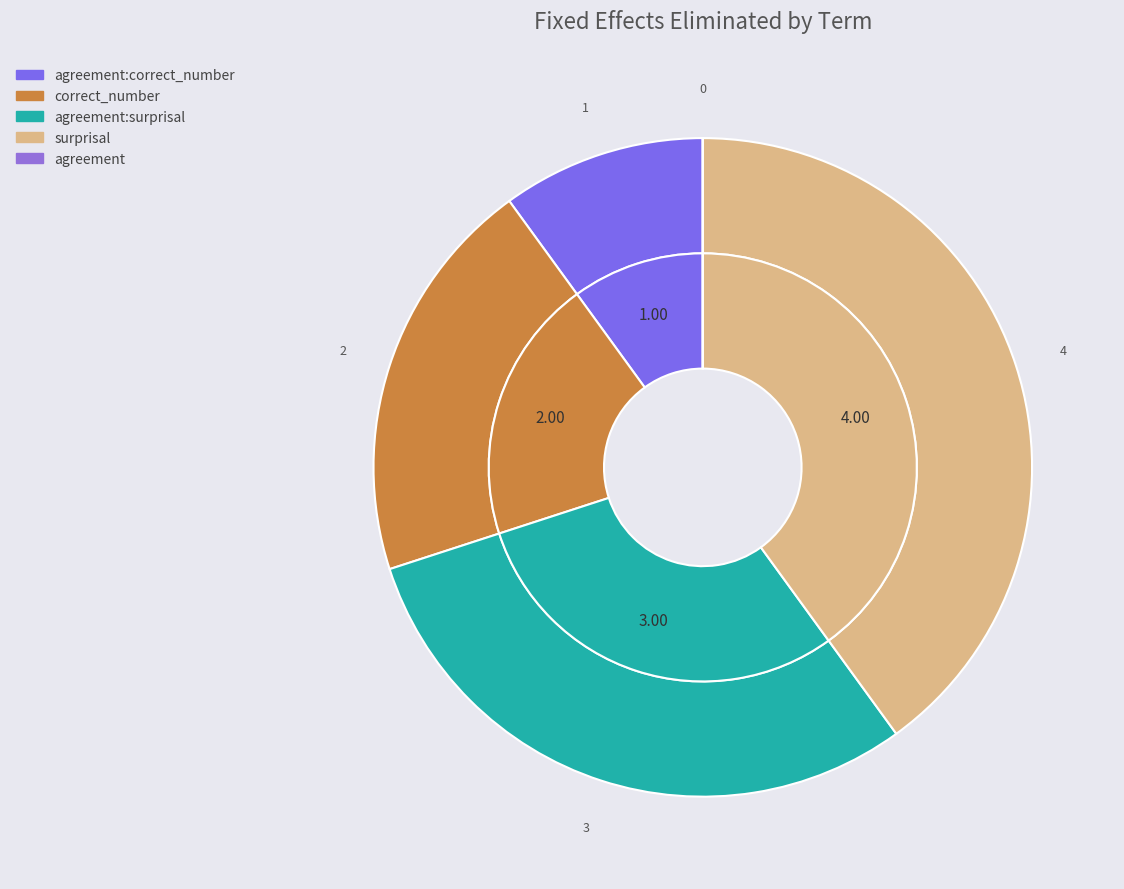

How many segments does this pie chart have?

5